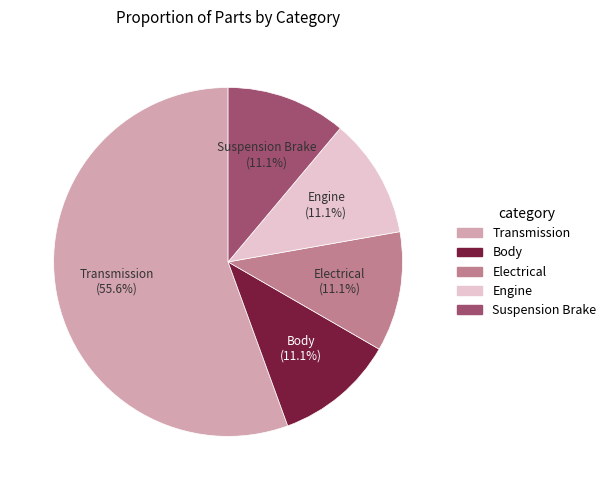

What percentage do Suspension Brake and Engine together represent?

22.2%